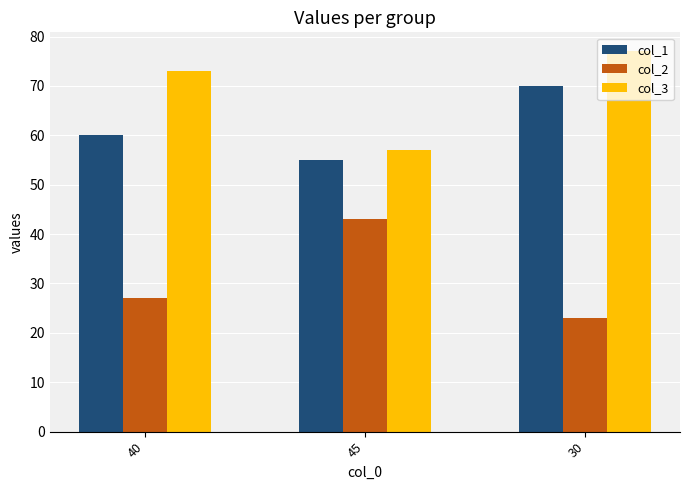

The col_1 series shows 70 at 30. True or false?

True